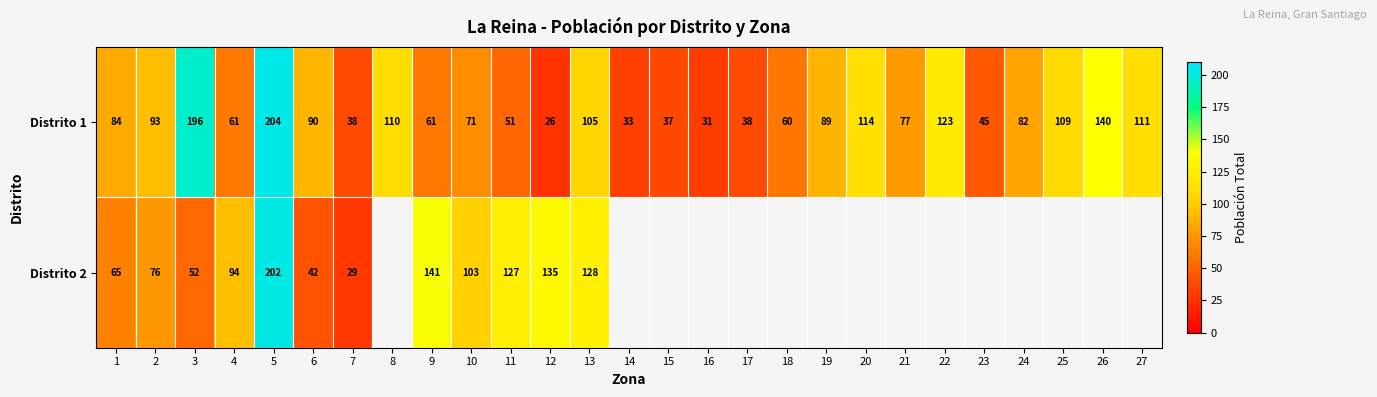

At 1, list the series in order from smallest to largest.

Distrito 2, Distrito 1